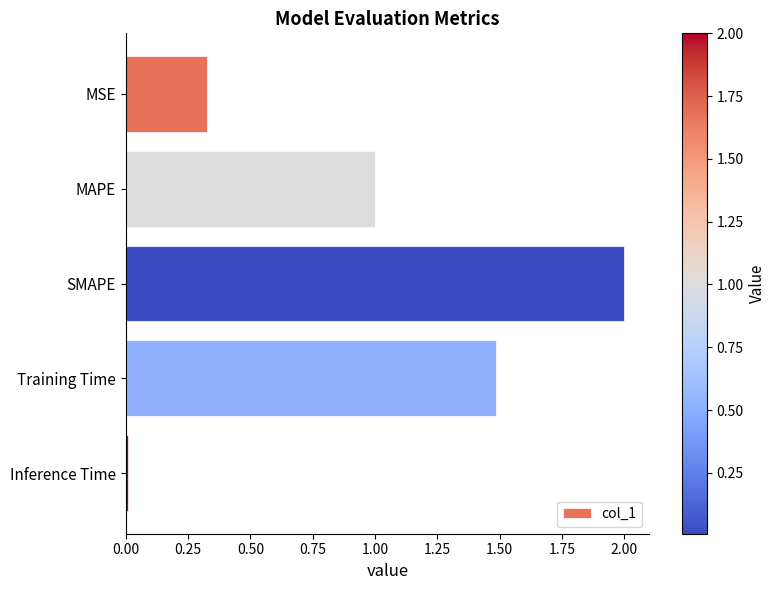

Are the bars horizontal?

Yes